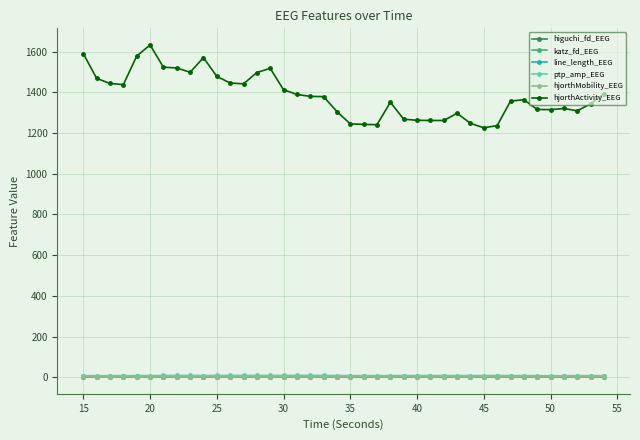

What is the value of the hjorthActivity_EEG point at the 5th from the left?

1578.1